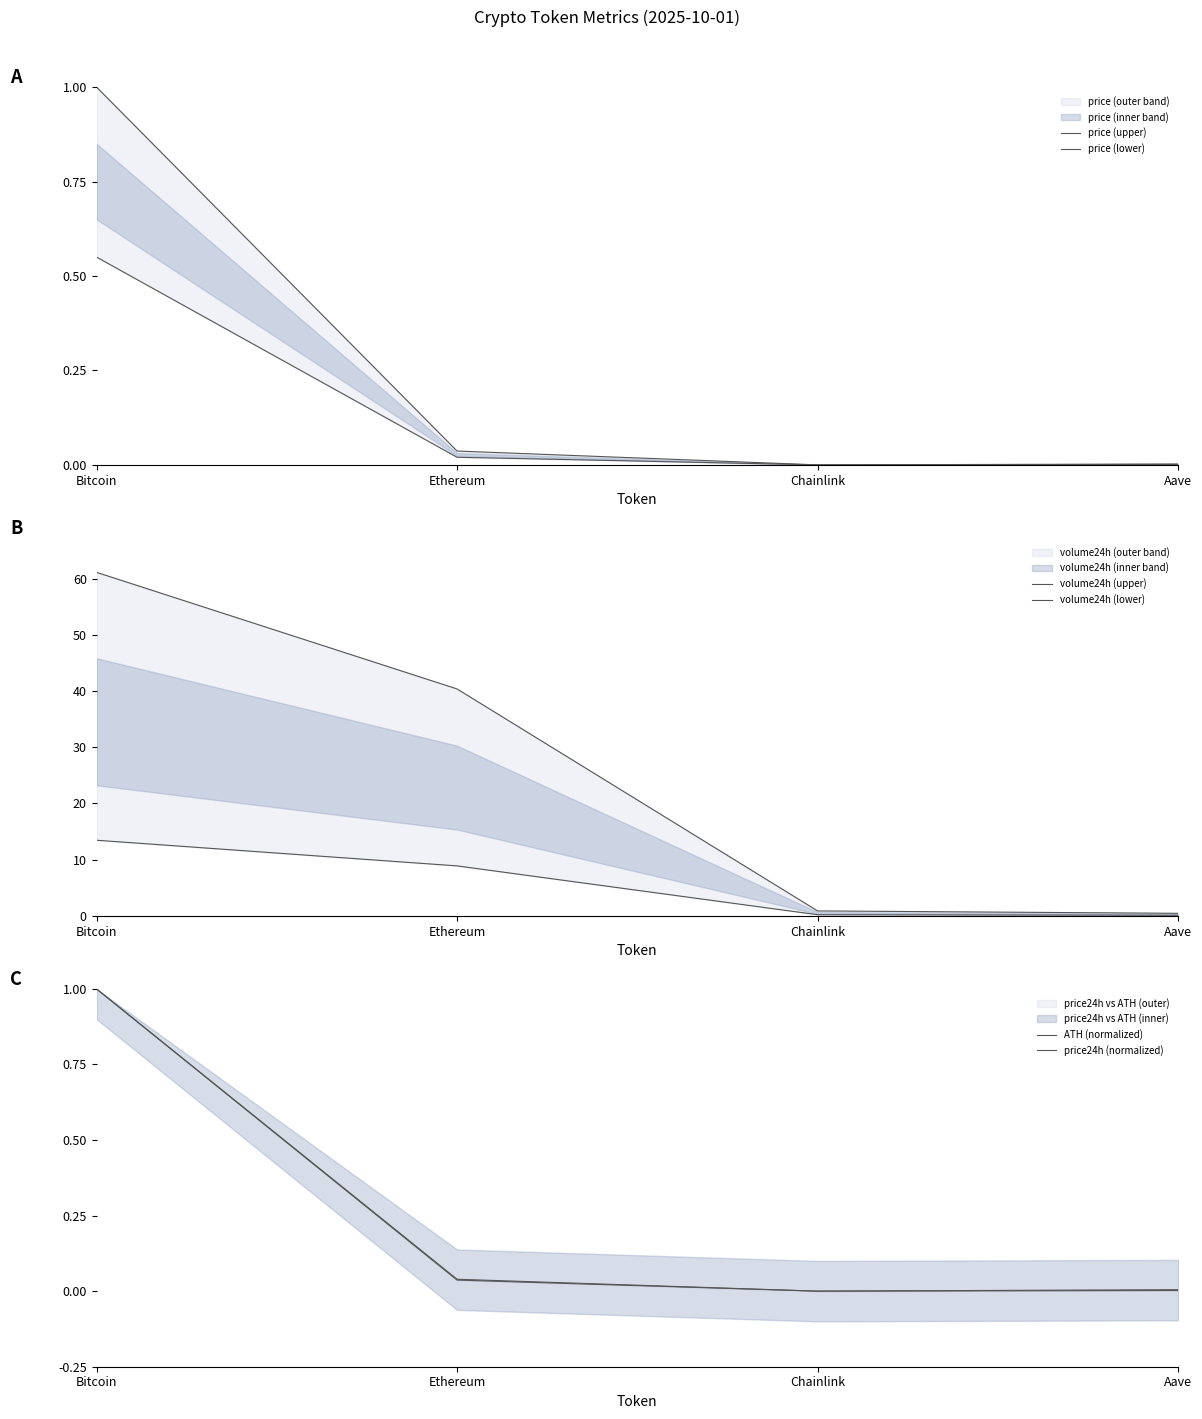

Where is the first local minimum for price24h (normalized)?

Chainlink